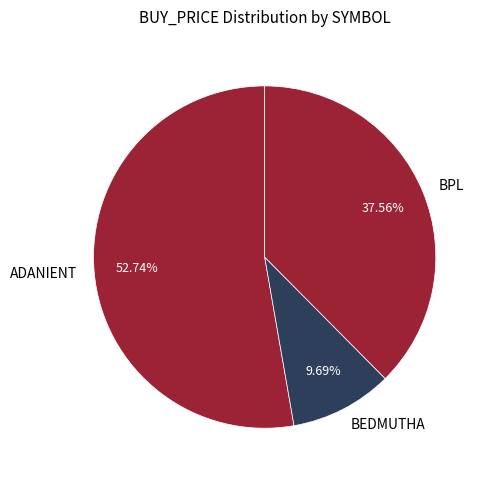

Does any single category account for the majority?

Yes